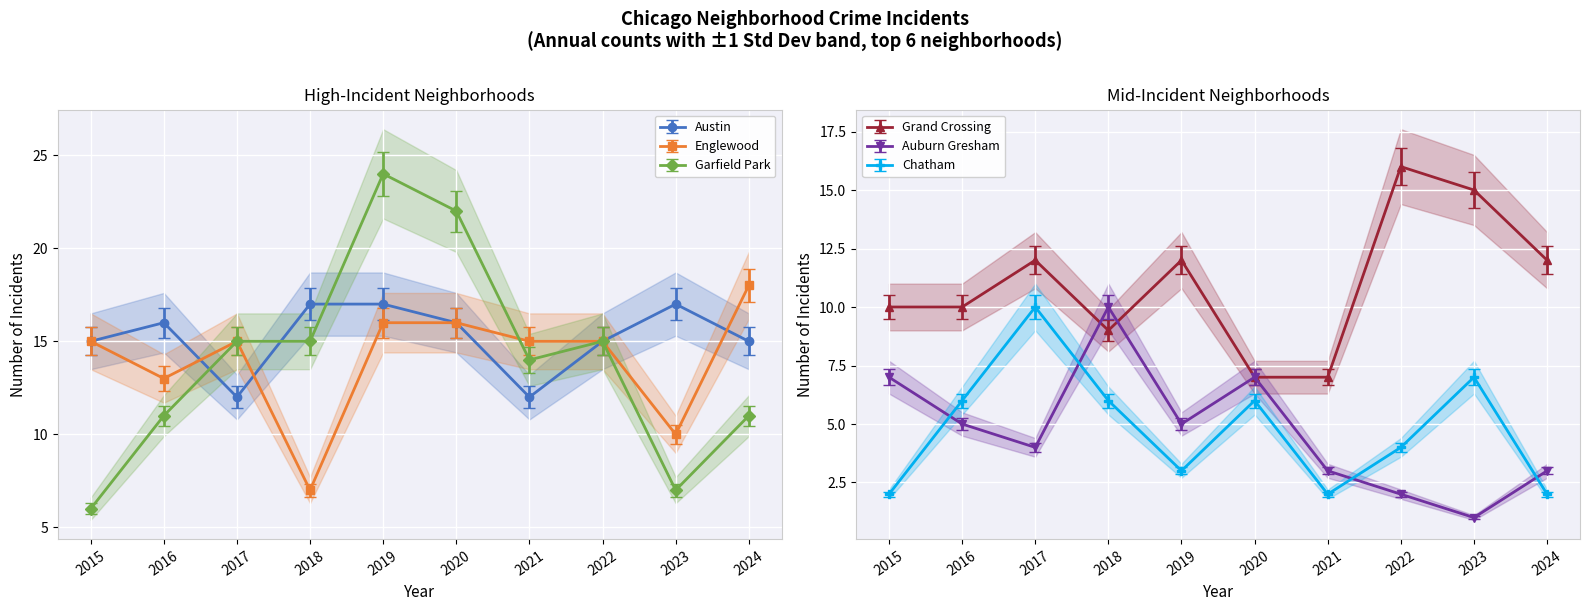

How many lines are shown in the chart?

6